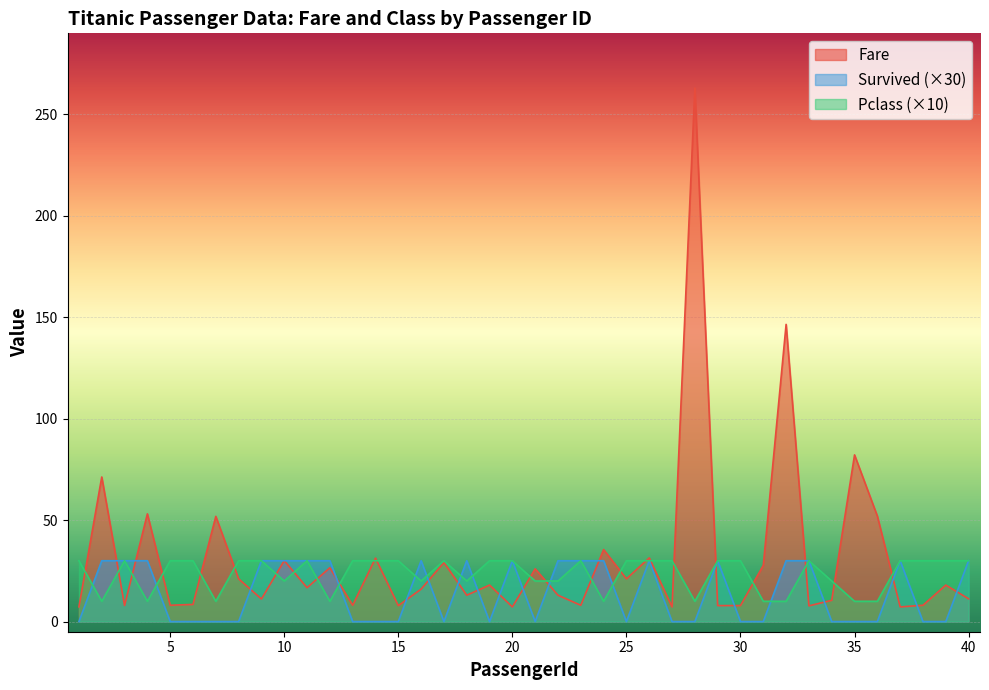

At 13, list the series in order from largest to smallest.

Pclass, Fare, Survived